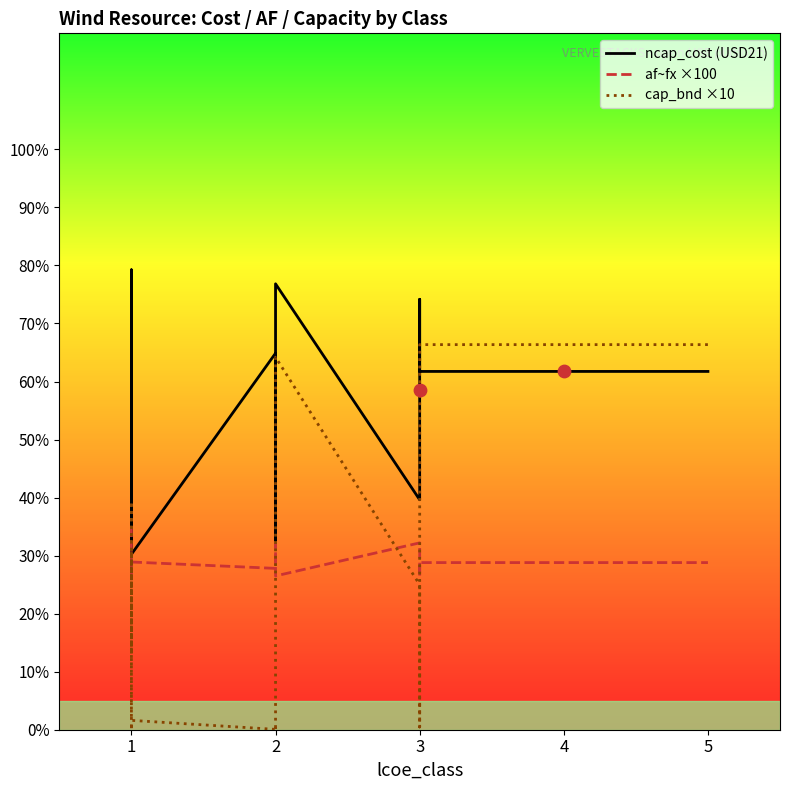

Which series has the largest Y range (max minus min)?

cap_bnd ×10